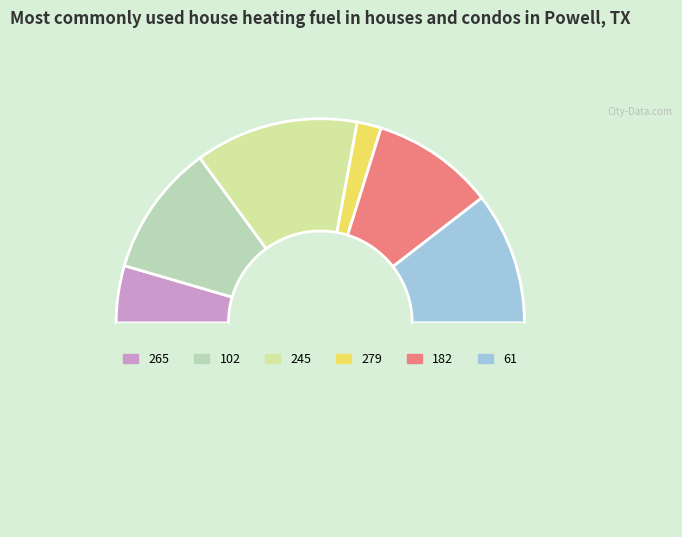

How many segments does this pie chart have?

7